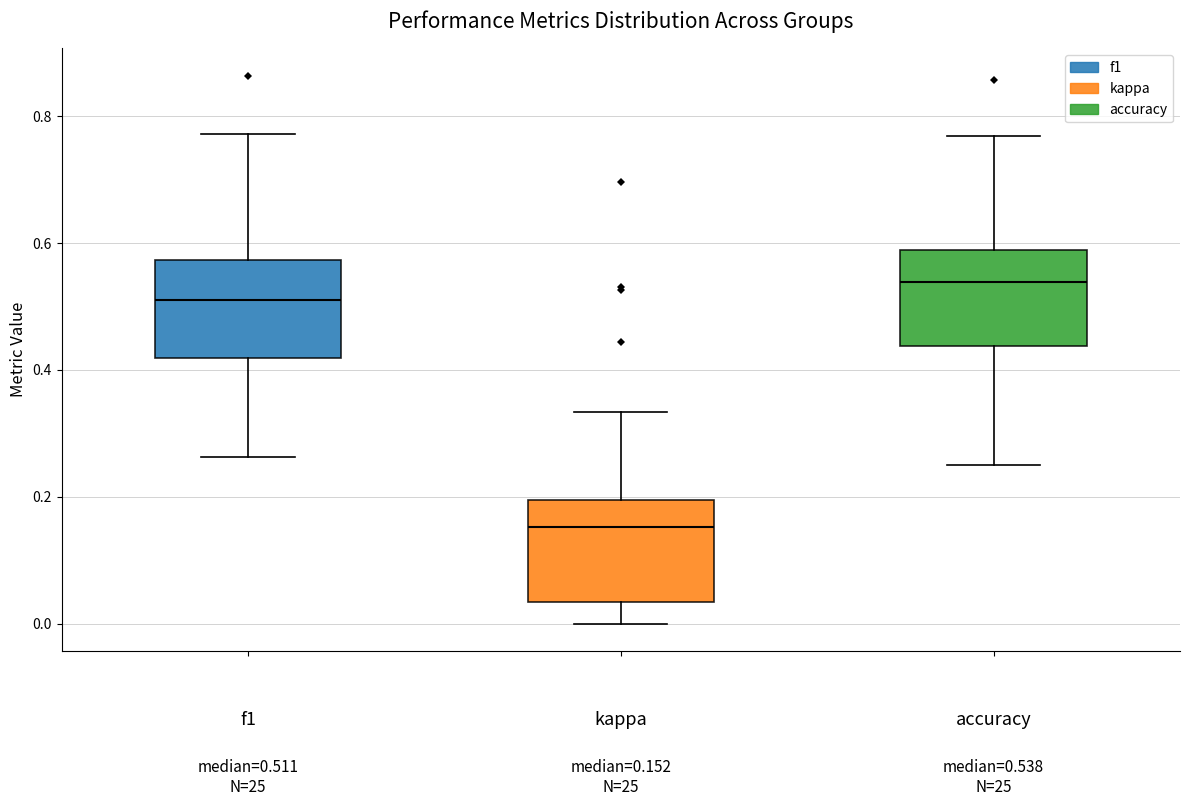

Which box has the lowest median line?

kappa